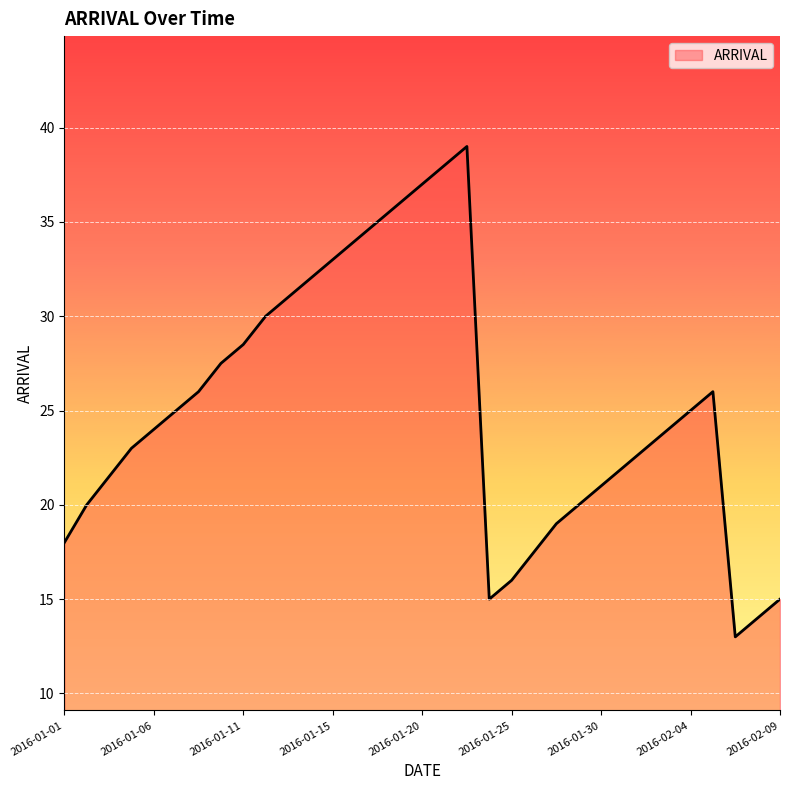

What is the difference between the maximum and minimum values?

26.0